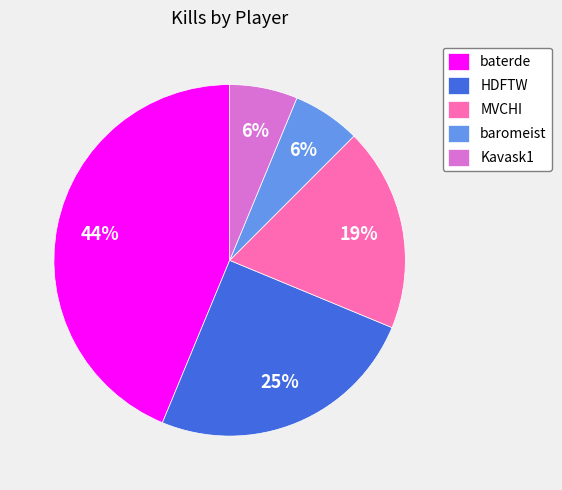

How many slices are in this pie chart?

5